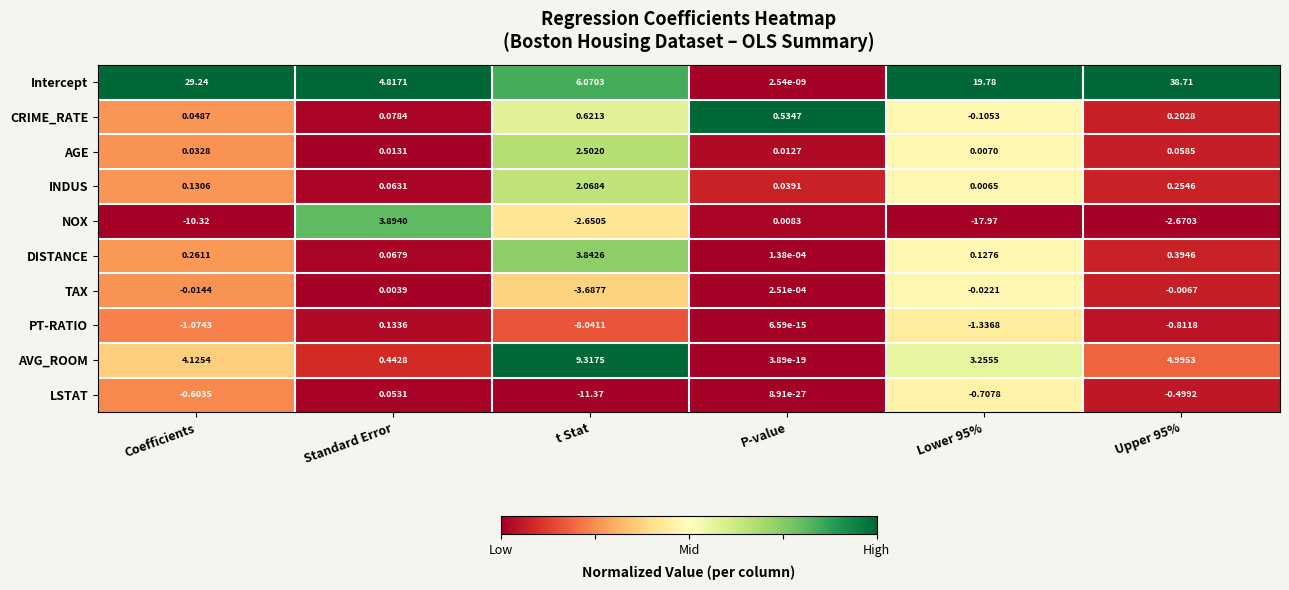

Which series changed the most between Coefficients and P-value?

Intercept